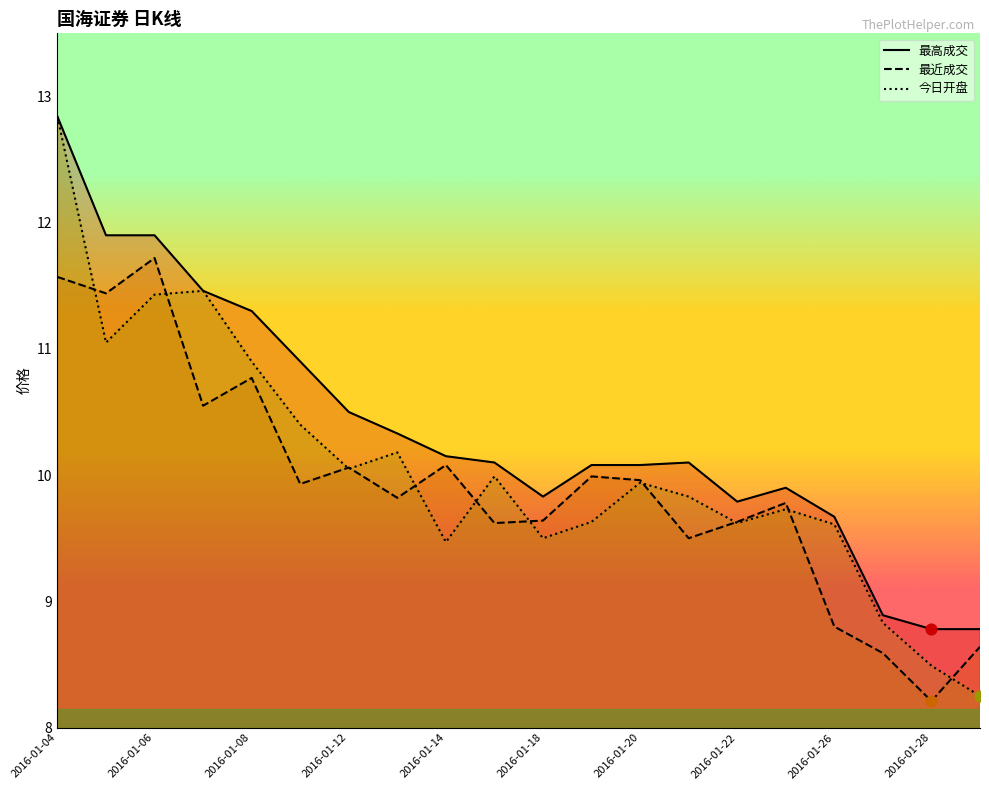

What are all the series names shown in the legend?

最高成交, 最近成交, 今日开盘